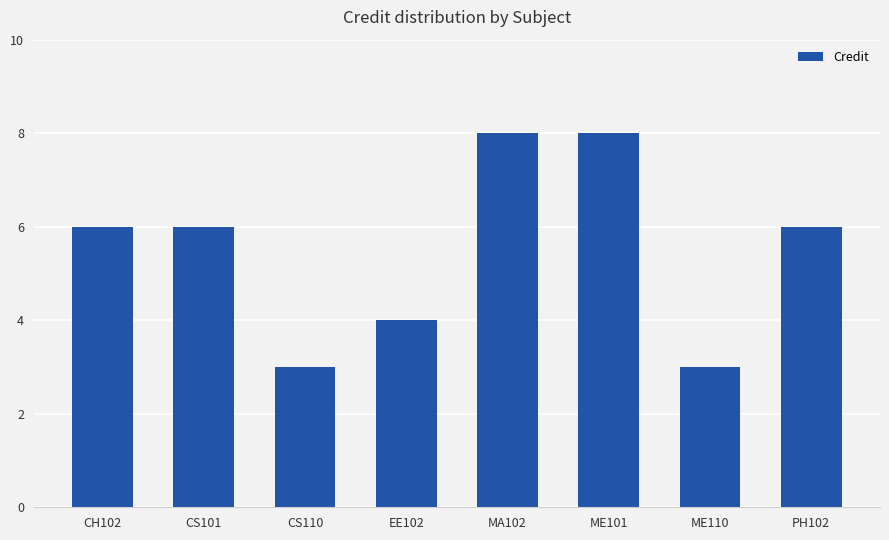

Reading right to left, what are all the values shown in this chart?

6	3	8	8	4	3	6	6